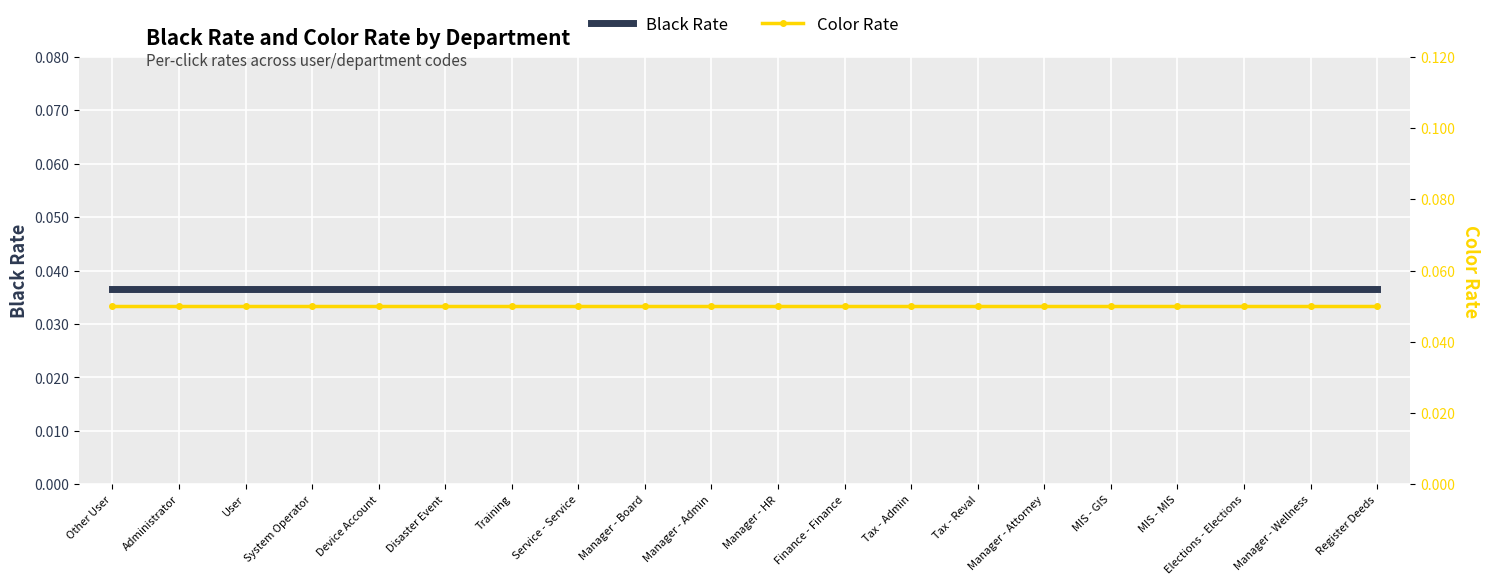

Rank the series at Disaster Event from lowest to highest value.

Black Rate, Color Rate